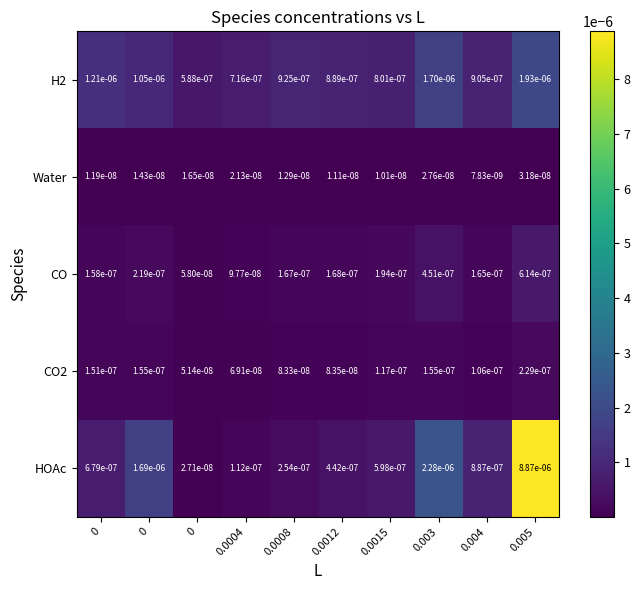

How many distinct data groups are displayed?

5